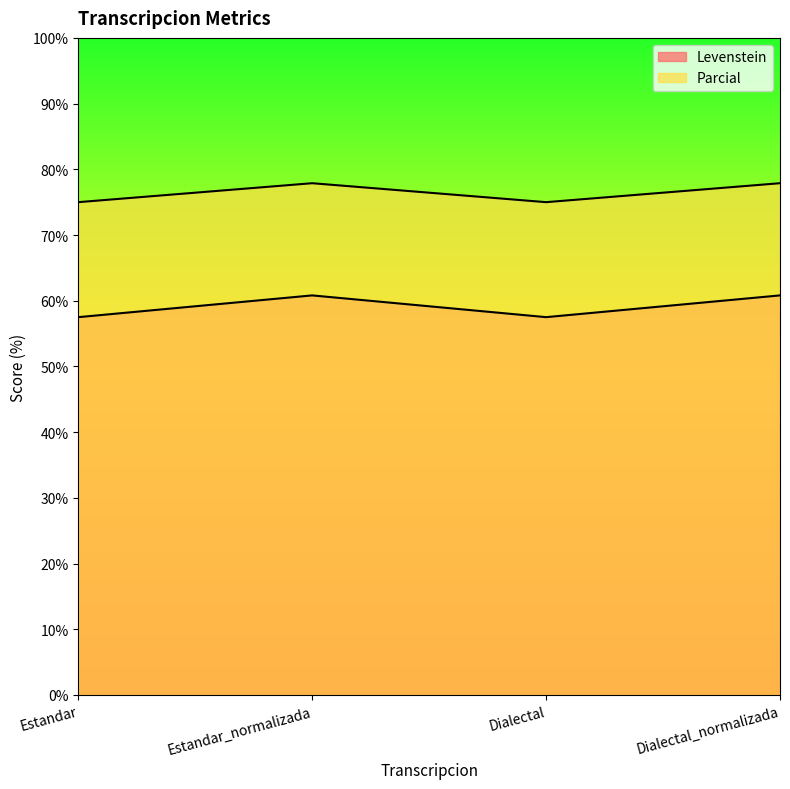

The value of Levenstein at Estandar is 26.6. True or false?

False